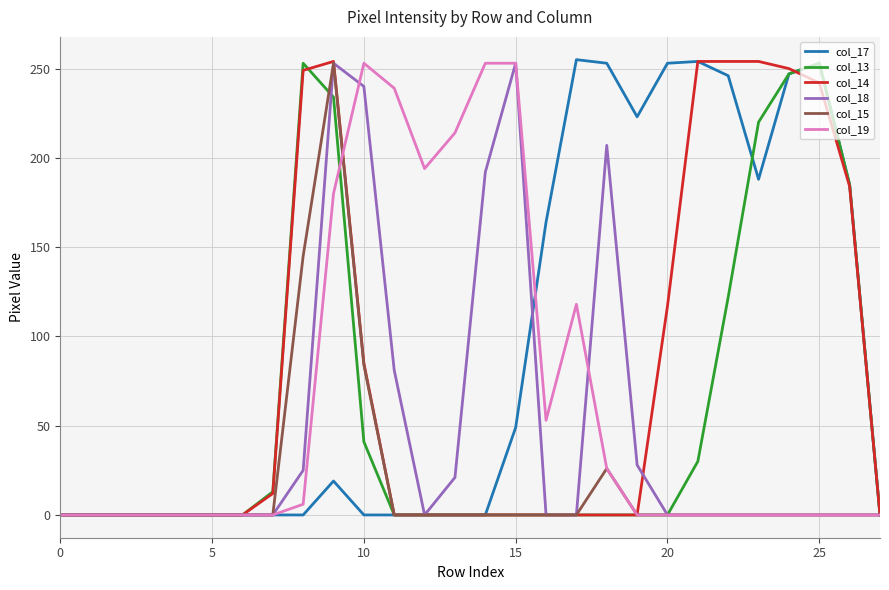

What are all the series names shown in the legend?

col_17, col_13, col_14, col_18, col_15, col_19